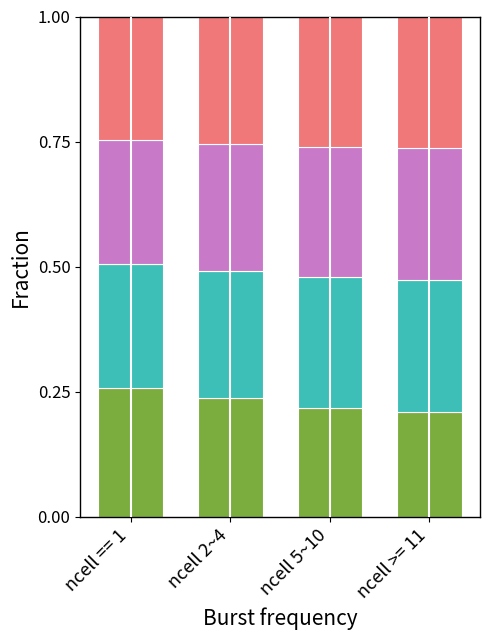

What is the total value across all series at ncell 2~4?

1.0